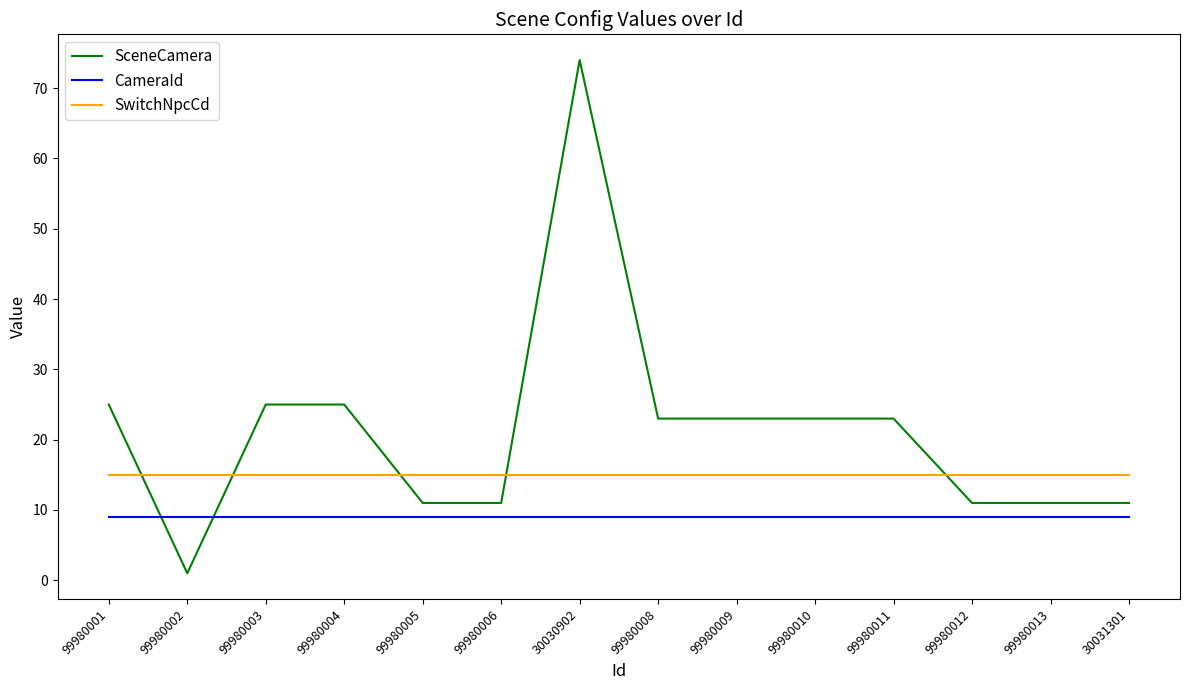

Read the SceneCamera value at 99980009, to the nearest 10.

20